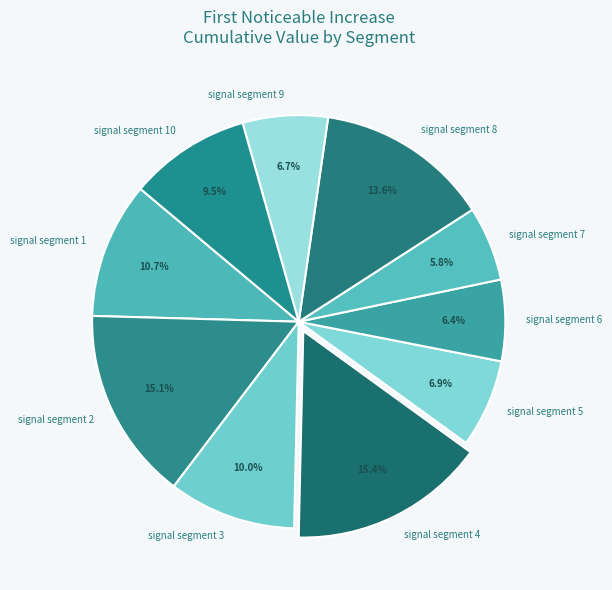

To the nearest percent, what is the difference between the signal segment 2 and signal segment 9 slice percentages?

8%